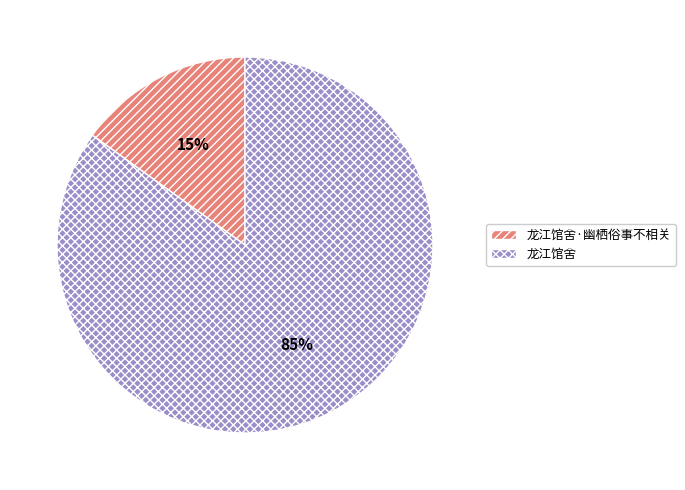

Which slice is the largest?

龙江馆舍